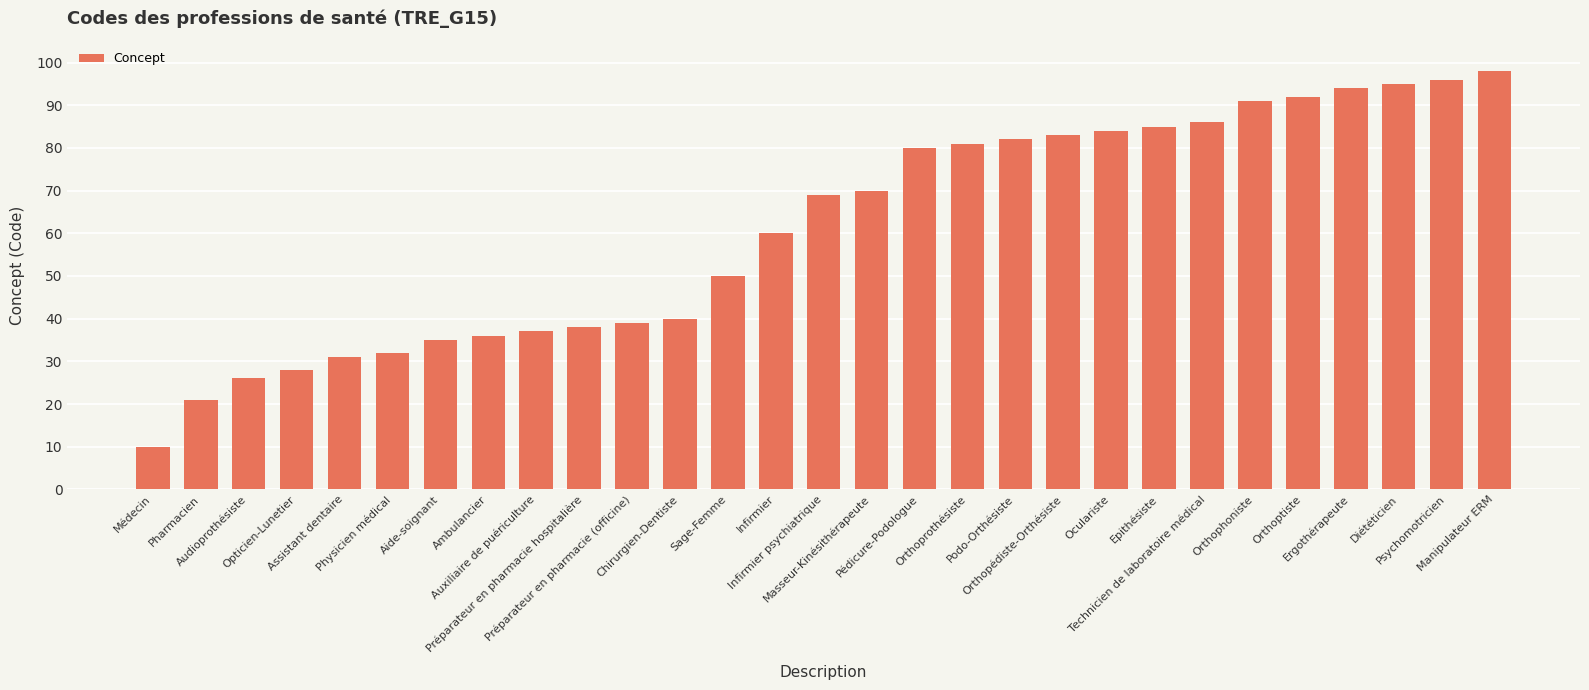

What is the average value?

61